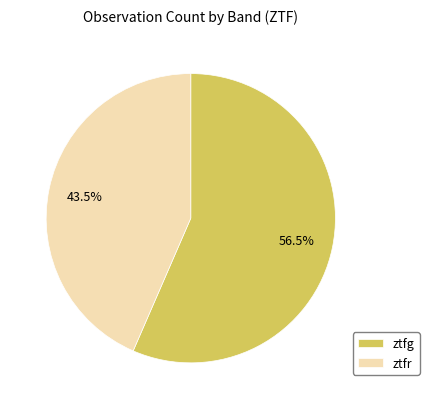

Do ztfg and ztfr together represent more than half of the pie?

Yes